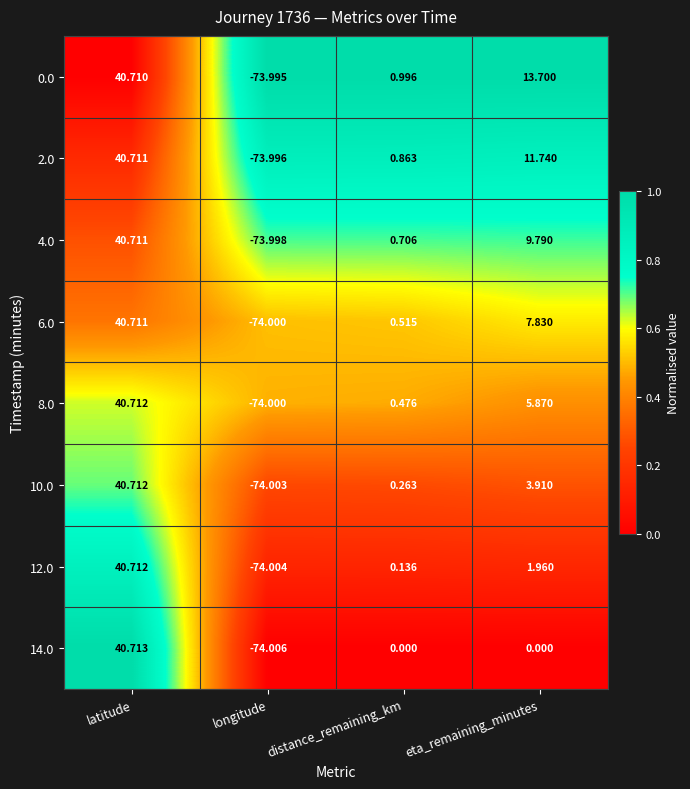

At which label does 12.0 first exceed 1?

latitude